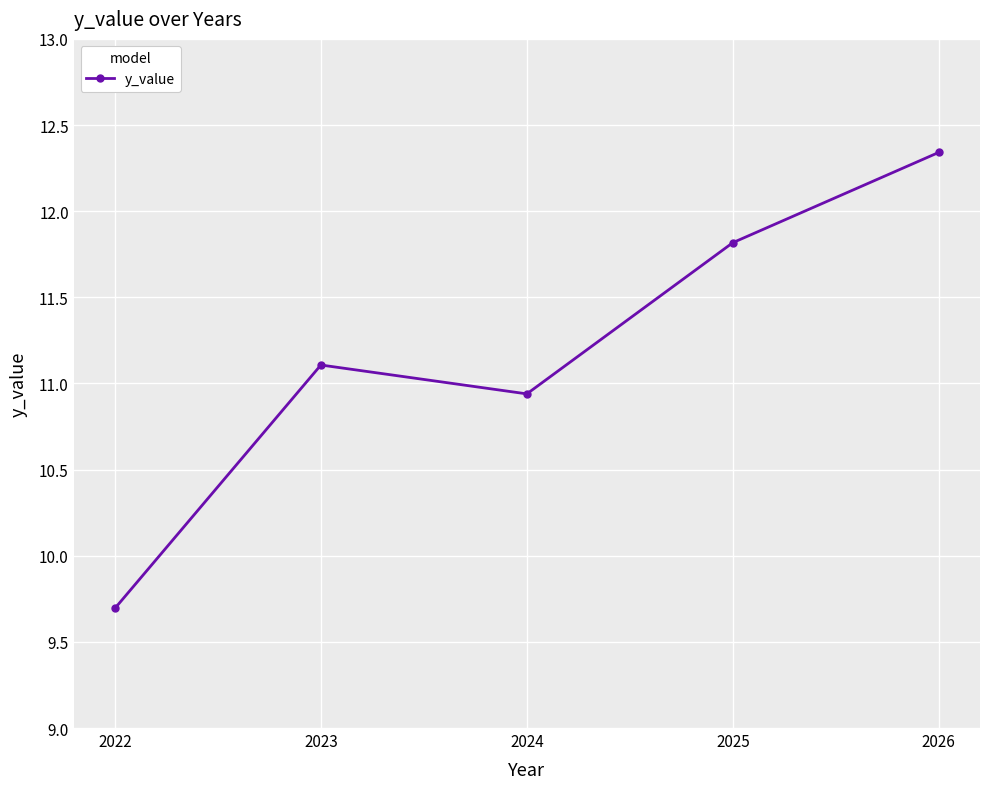

Which label corresponds to the largest value in the chart?

2026